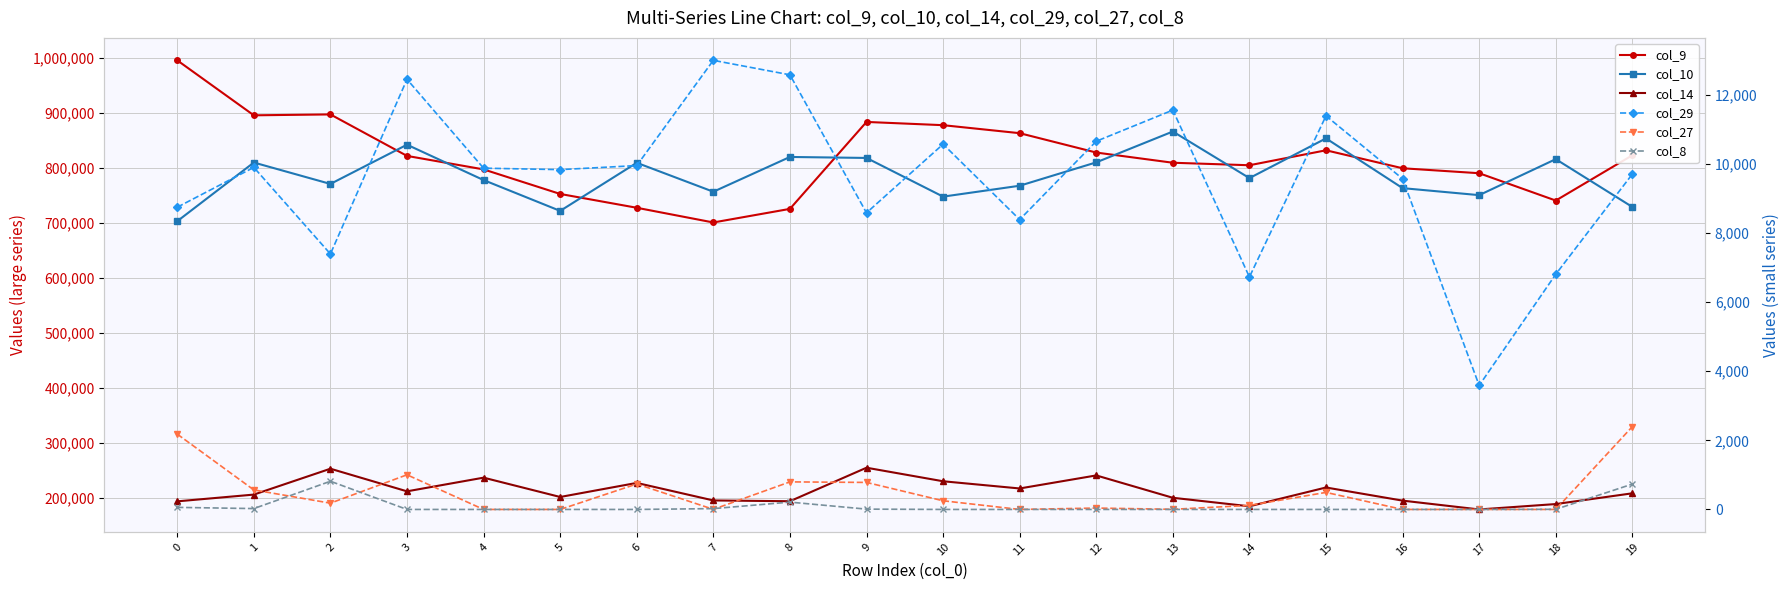

What is the minimum value for col_14?

179134